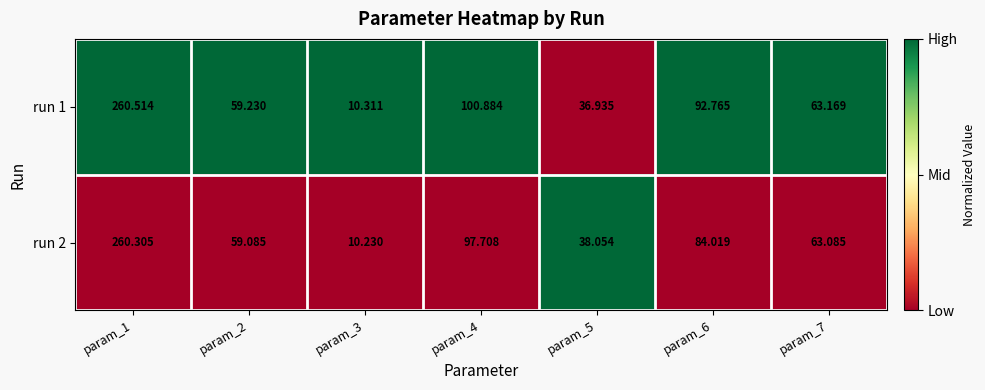

Is the value of run 1 at param_6 greater than the value of run 2 at param_3?

Yes